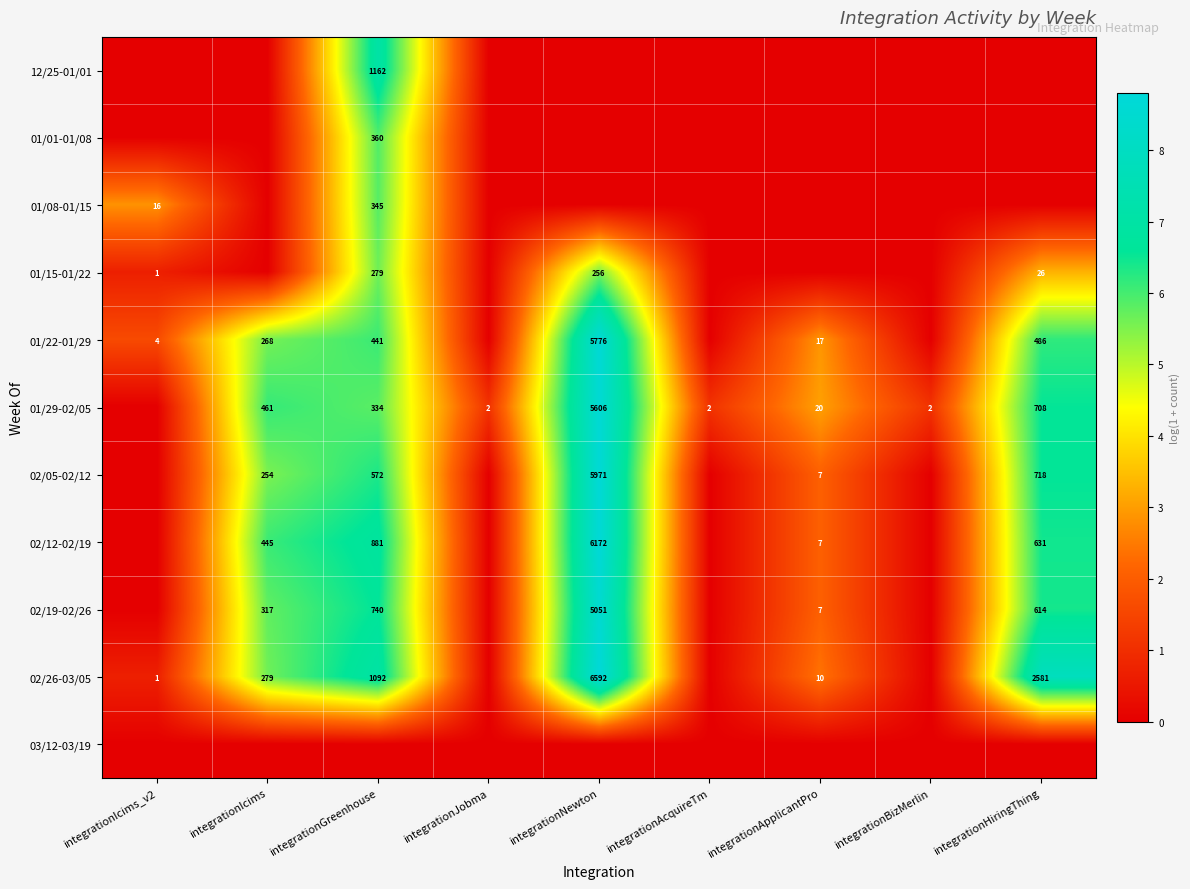

The 01/22-01/29 series shows 486 at integrationHiringThing. True or false?

True